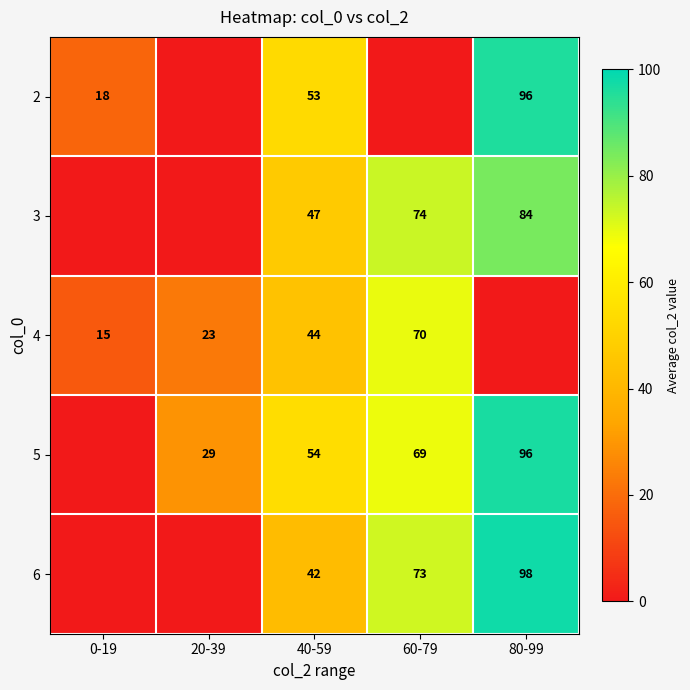

The value of 4 at 40-59 is 76. True or false?

False